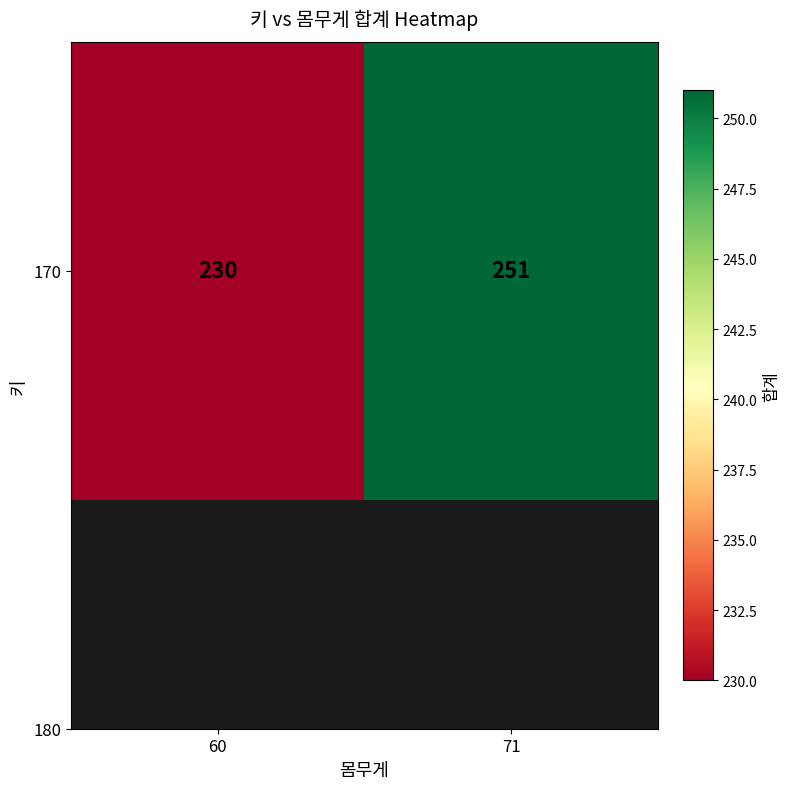

How many categories are shown in the chart?

2